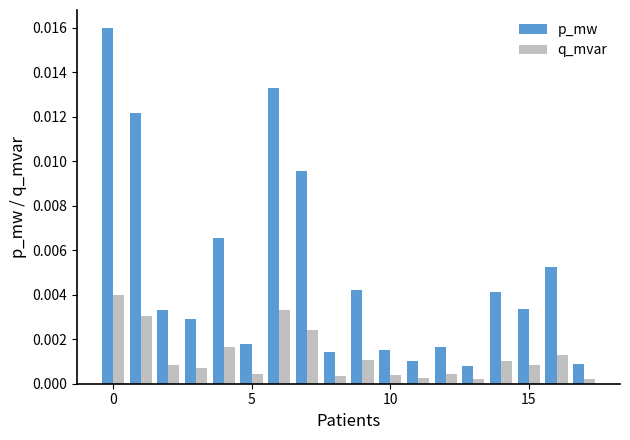

Which series has the widest spread of values?

p_mw